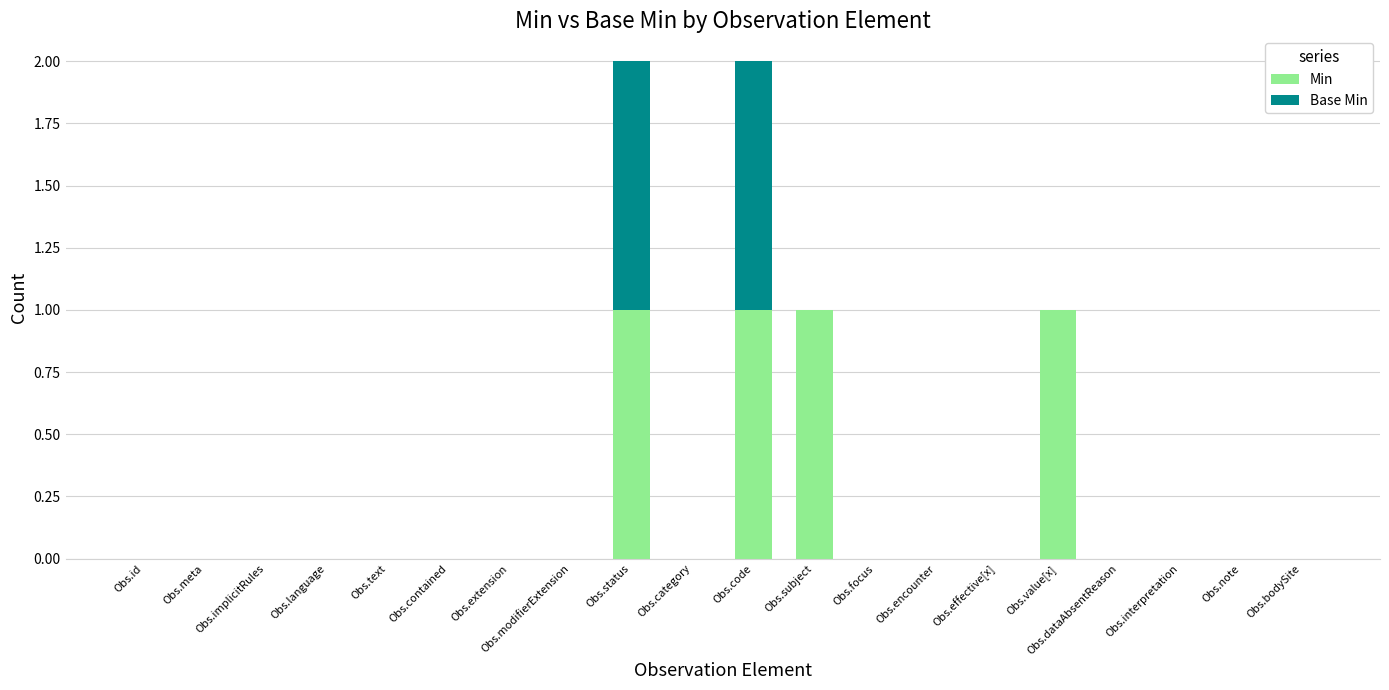

What is the sum of all Min values?

4